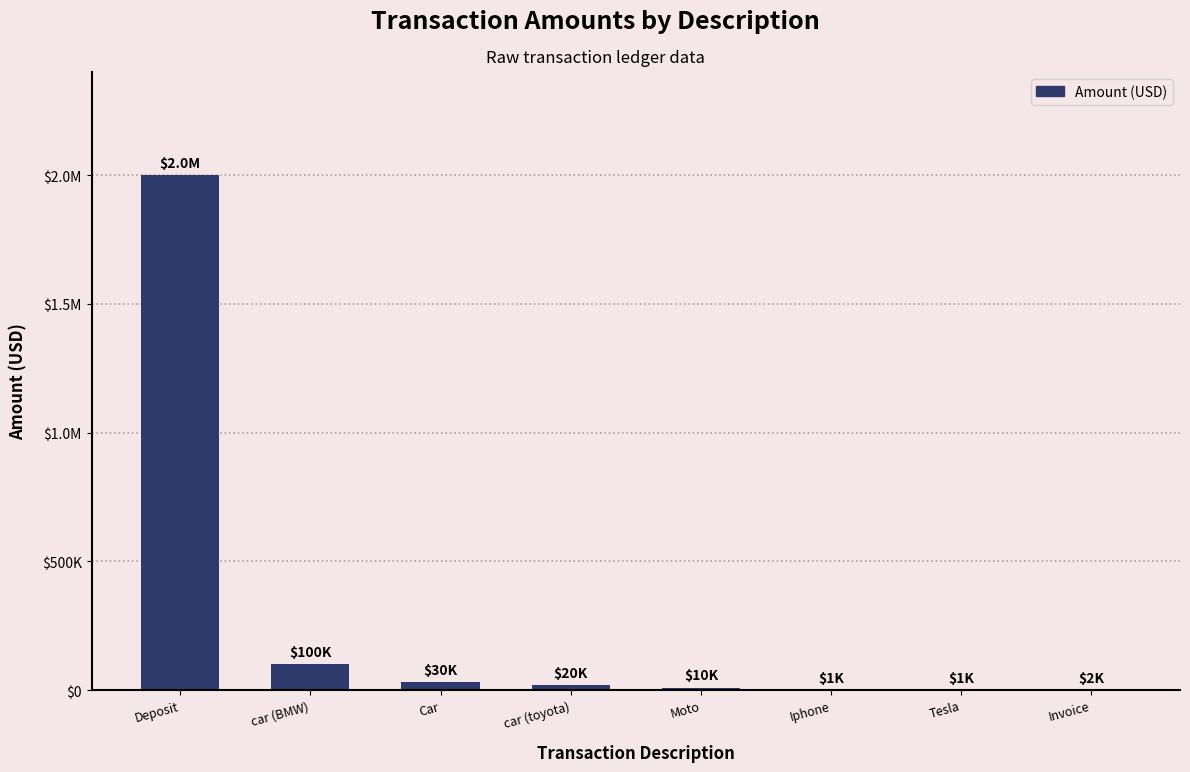

How many bars are there in total?

8